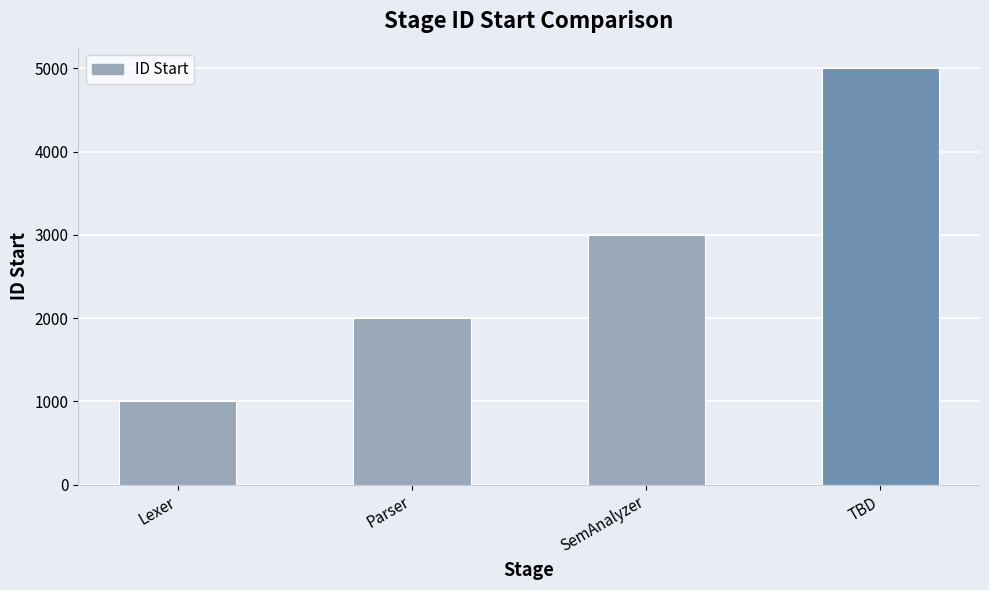

What is the value of the 2nd bar from the left?

2000